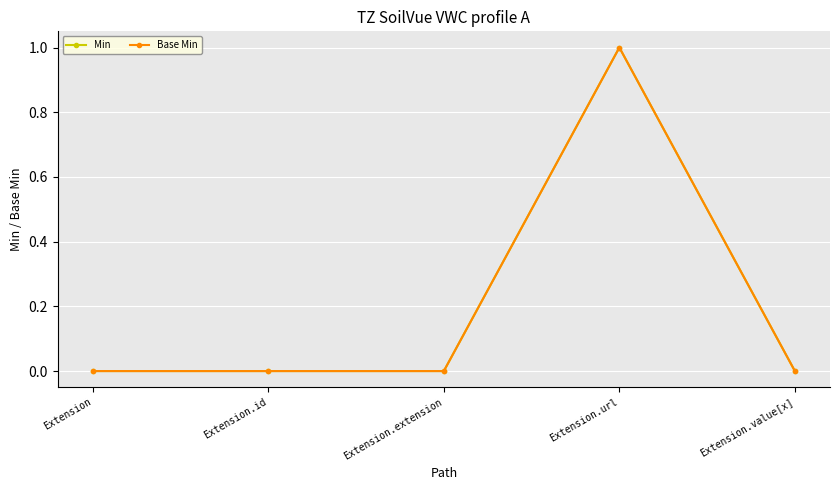

What position from the right is Extension?

5